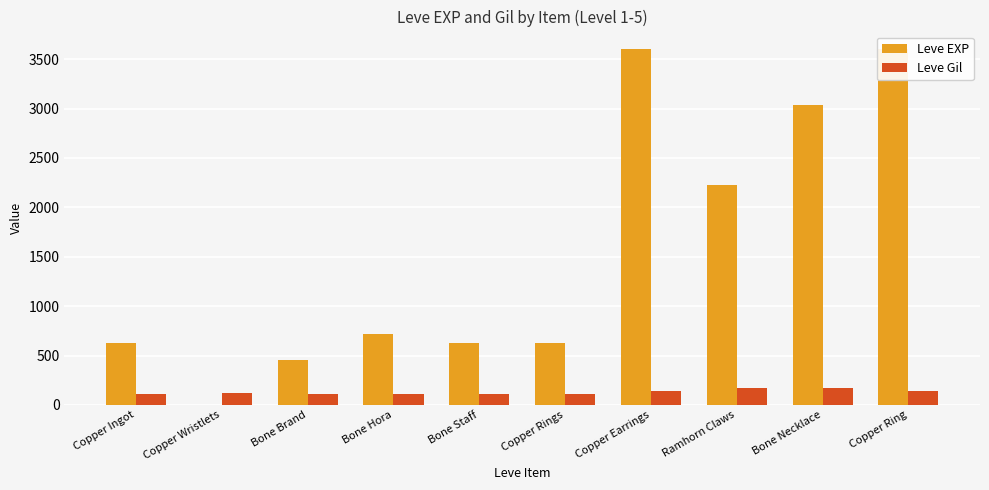

True or false: Leve EXP has a value of 630 at Copper Ingot.

True